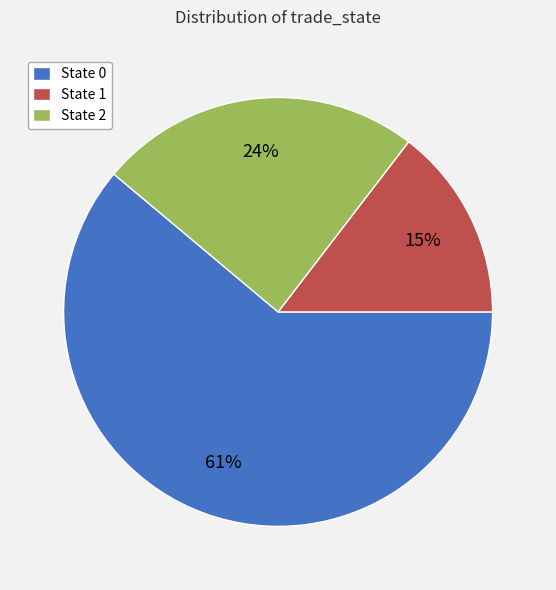

Does State 0 account for over 50% of the chart?

Yes